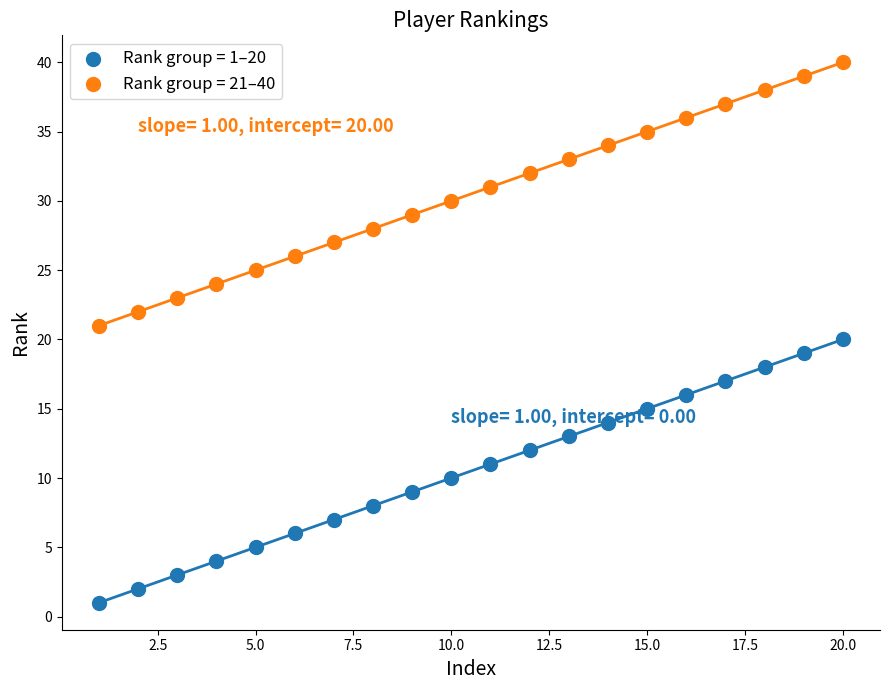

Across all data points, what is the range of Y values (max minus min)?

39